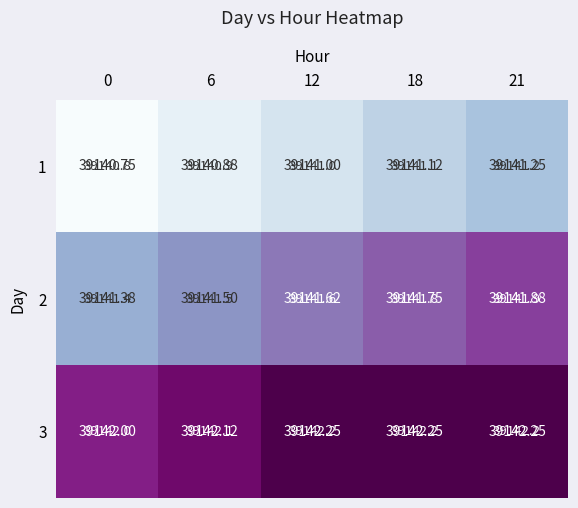

What is the sum of the 2 values at 21 and 18?

78283.6